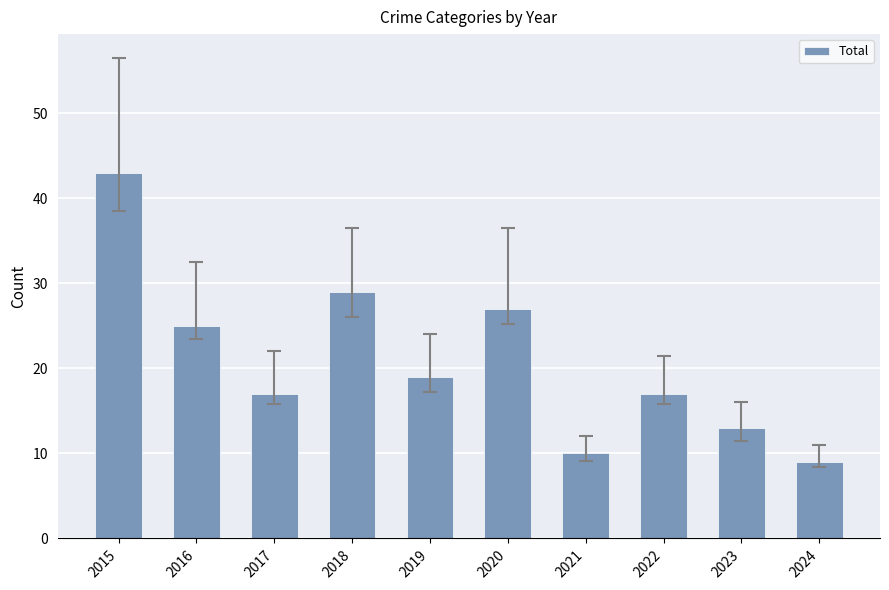

Between 2016 and 2021, which is larger?

2016